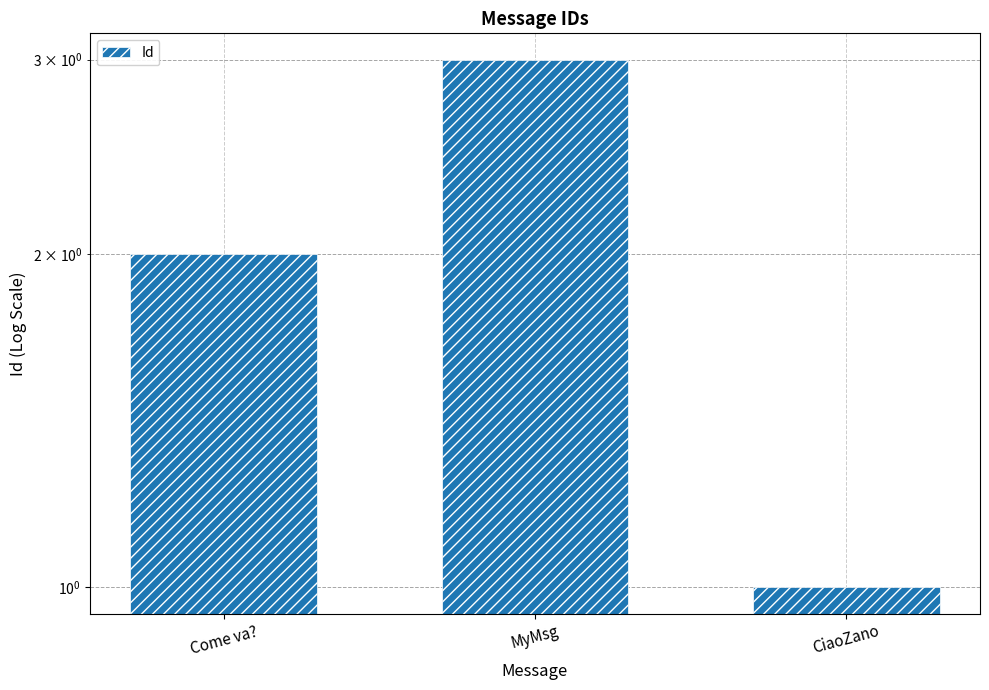

True or false: the data shows 1 at Come va?.

False